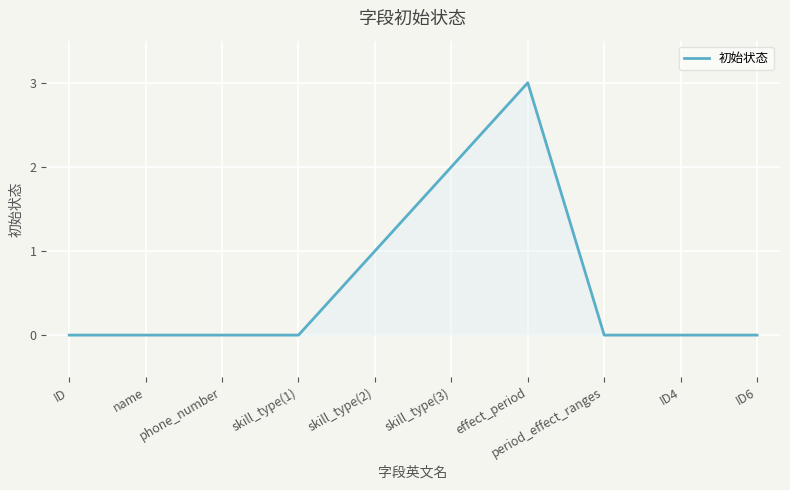

The chart shows a value of 5 at effect_period. True or false?

False